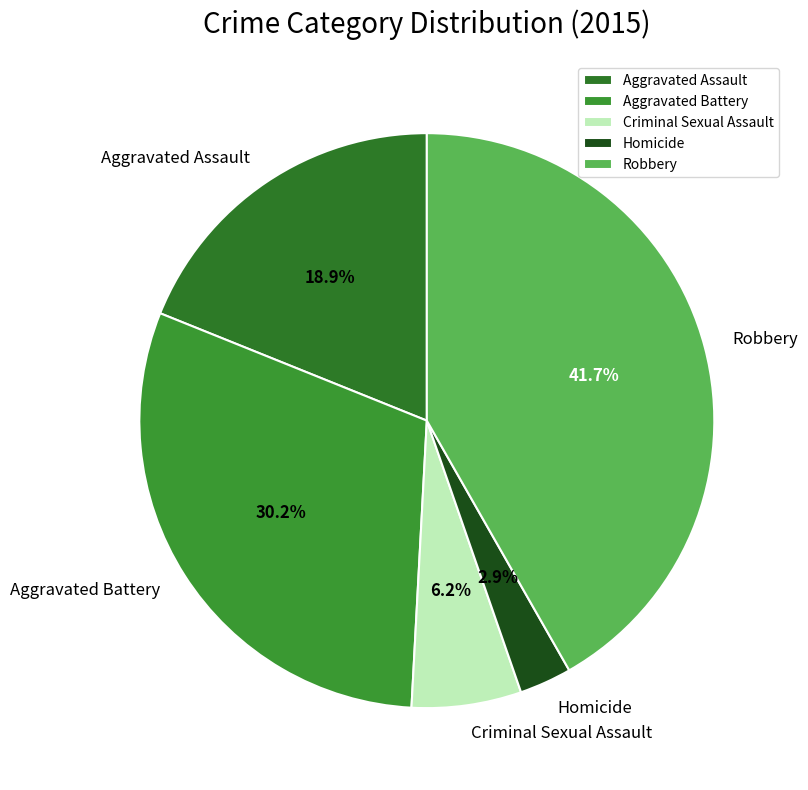

Is it true that Aggravated Assault is 28% of the pie?

False